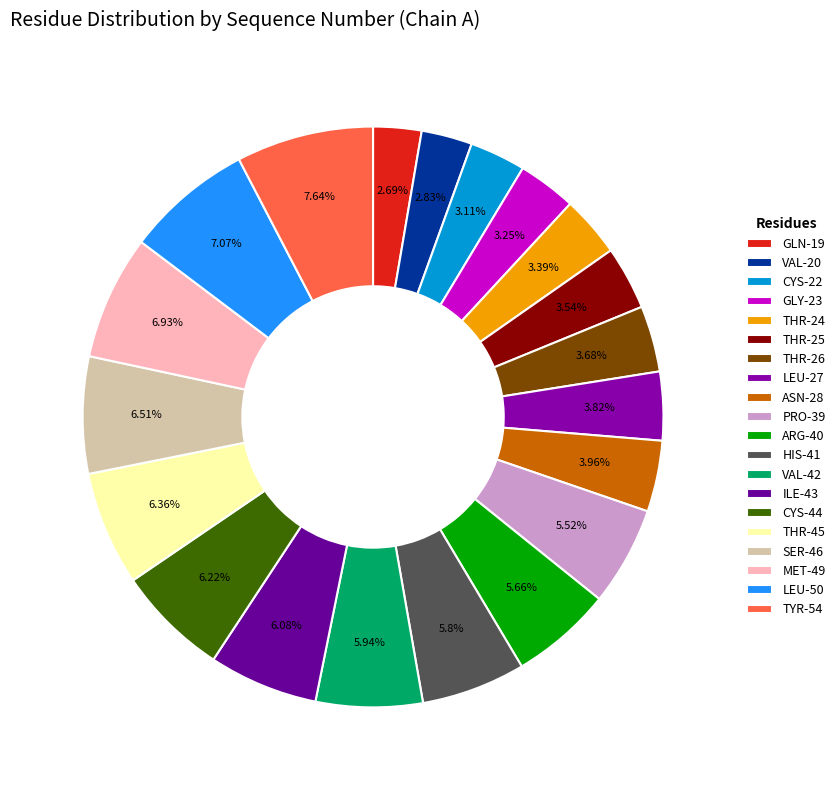

Which category has the smallest portion of the pie?

GLN